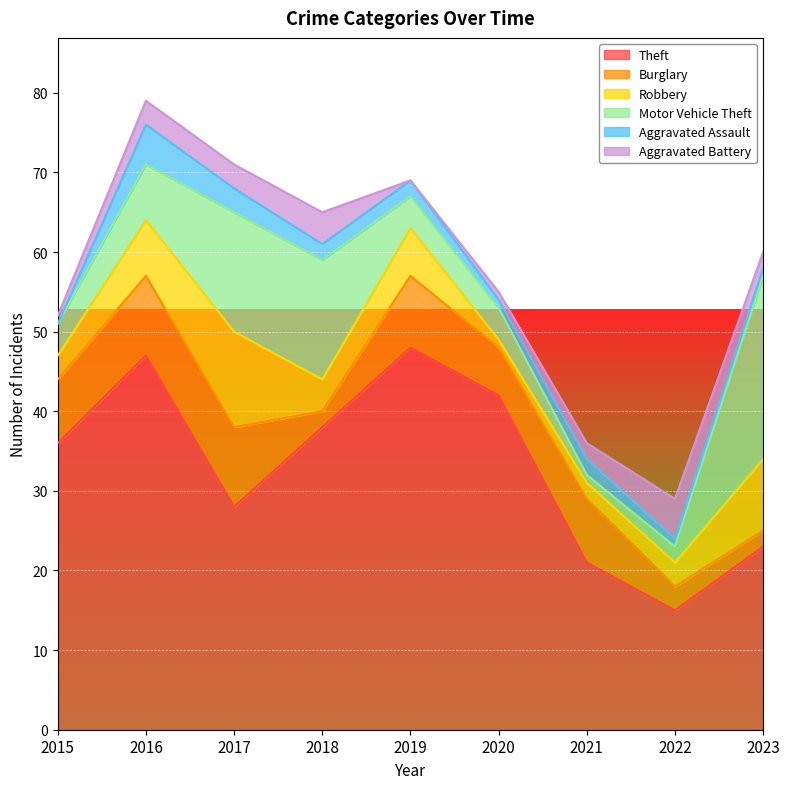

What is the total value across all series at 2020?

55